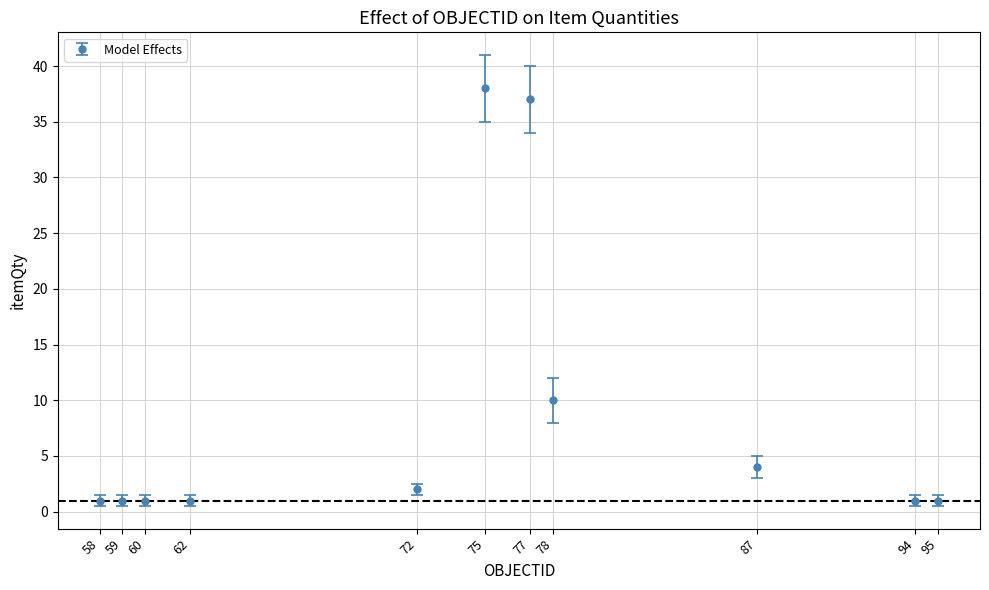

The value at 78 is 10. True or false?

True